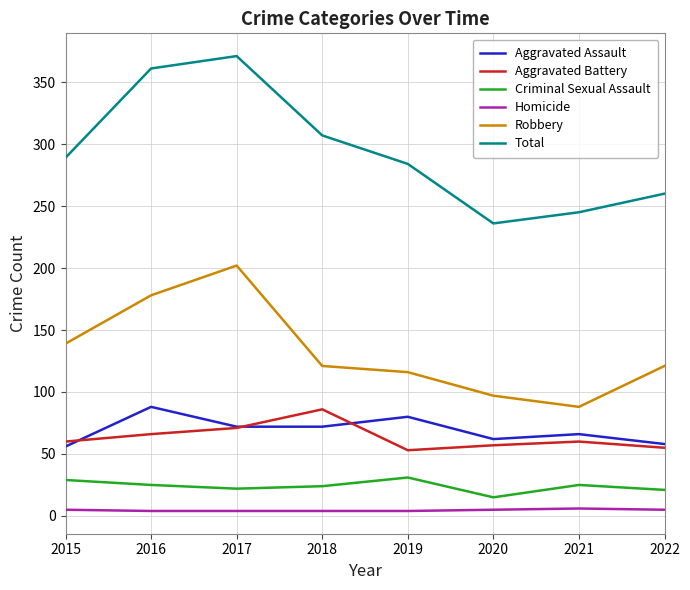

At which label does Robbery reach its peak?

2017